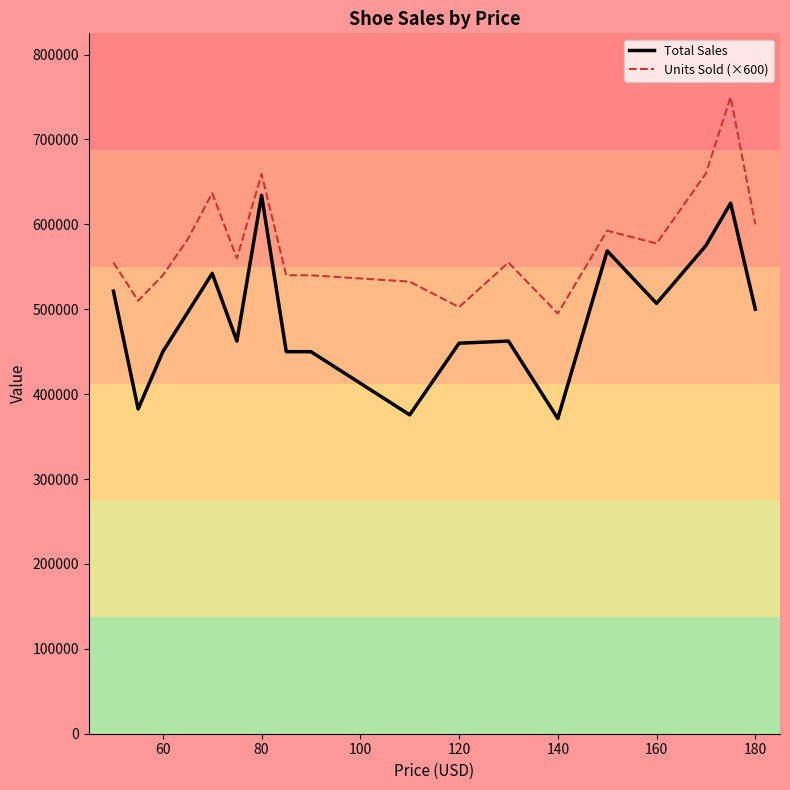

Which series has the widest spread of values?

Total Sales